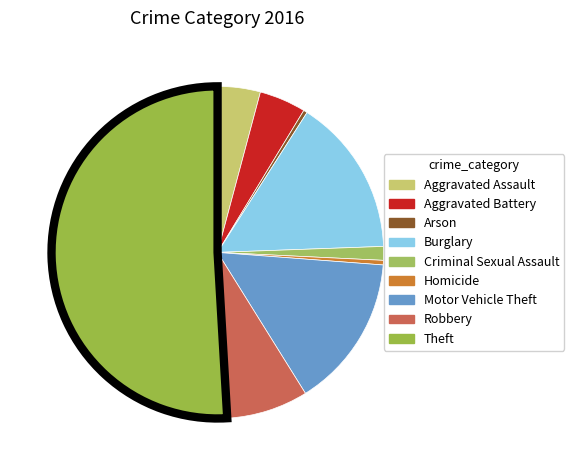

Which category has the biggest portion of the pie?

Theft